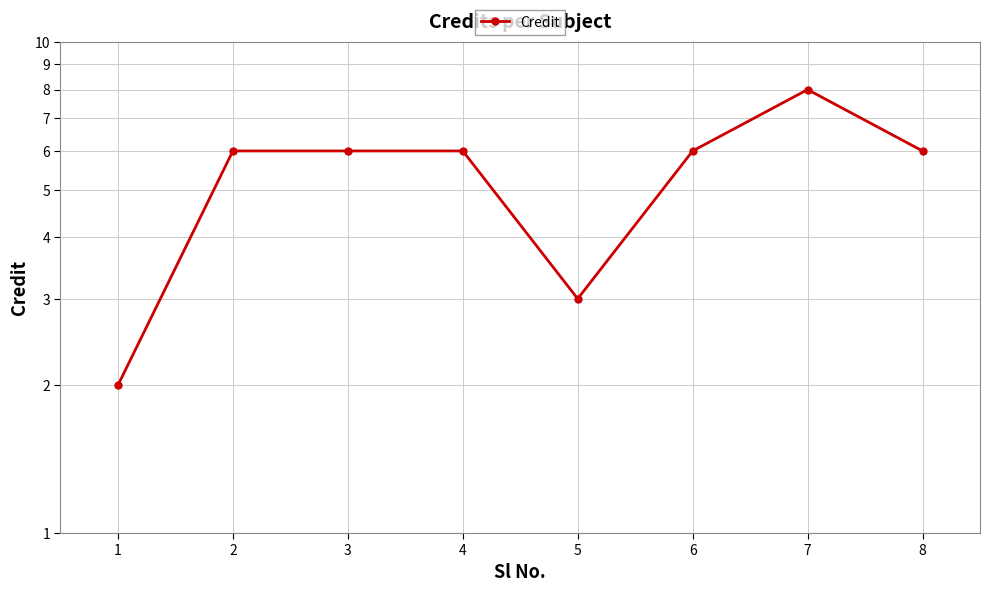

How many interior local valleys (lower than both neighbors) does the data have?

1